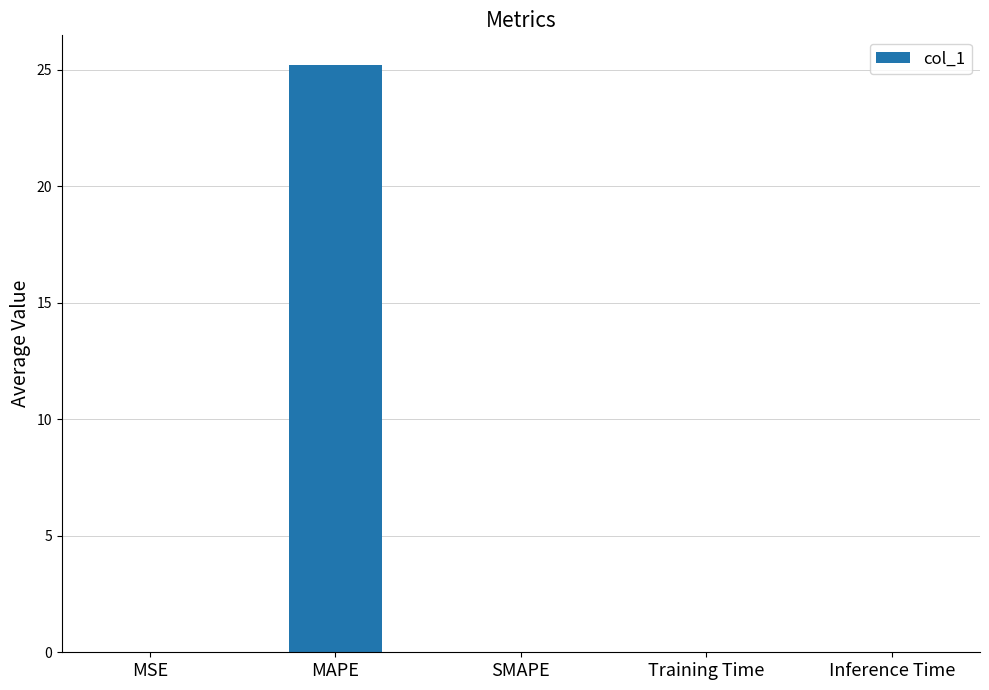

What is the maximum value shown in the chart?

25.2